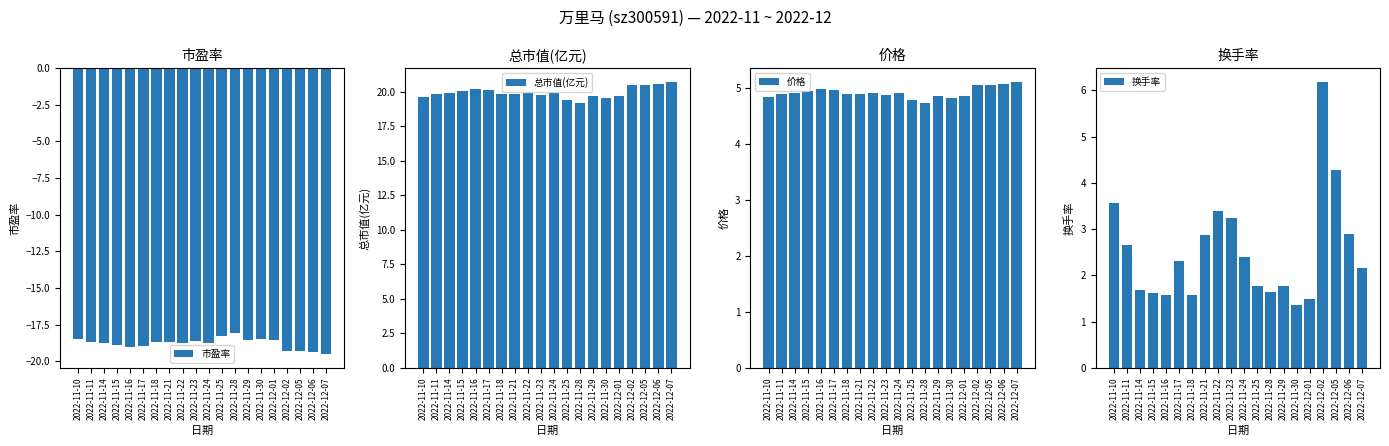

What are all the series names shown in the legend?

市盈率, 总市值(亿元), 价格, 换手率